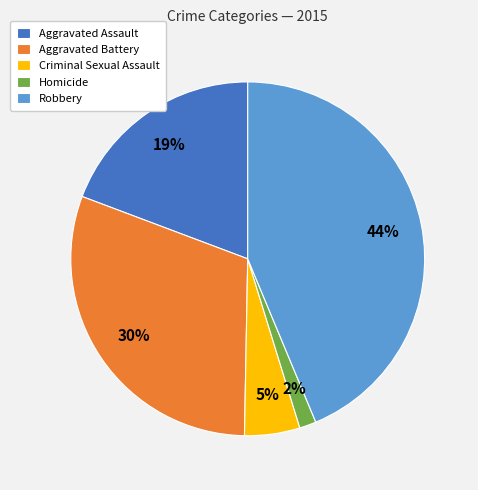

Which category has the biggest portion of the pie?

Robbery